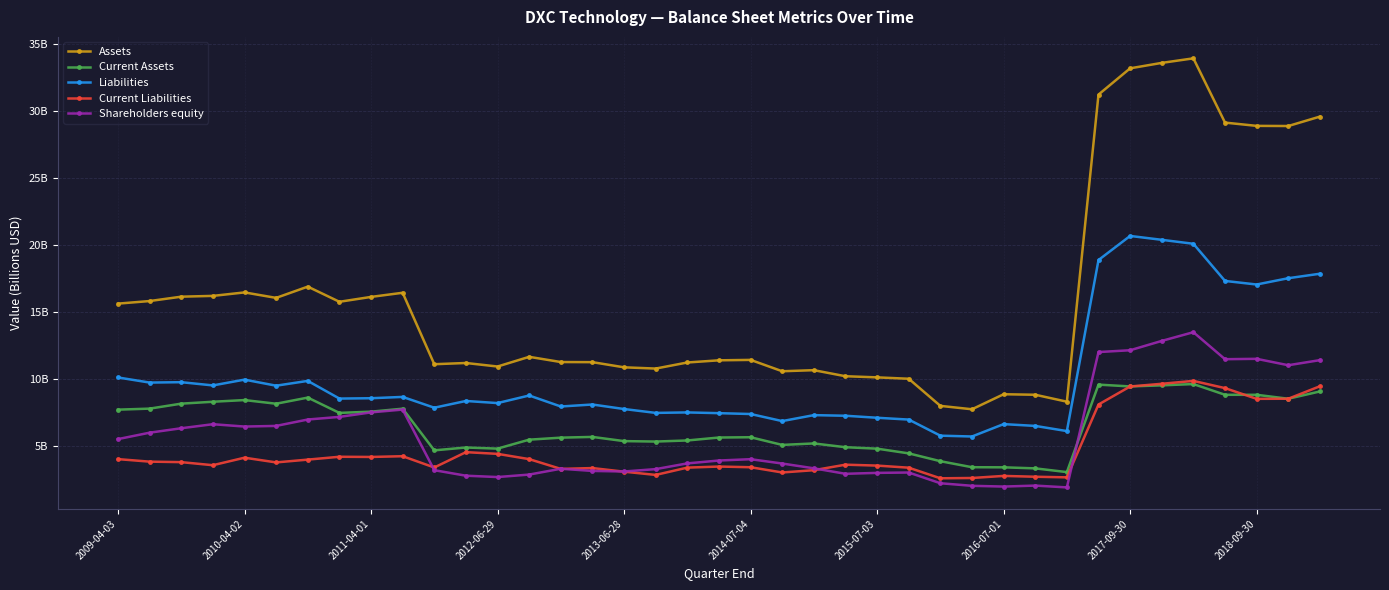

Does the chart have visible grid lines?

Yes